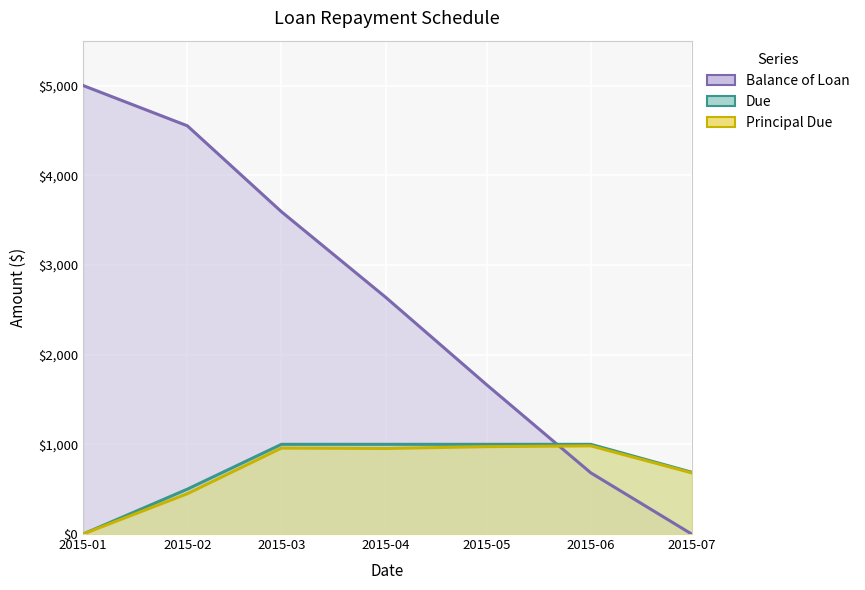

True or false: Due and Principal Due cross at least once.

False